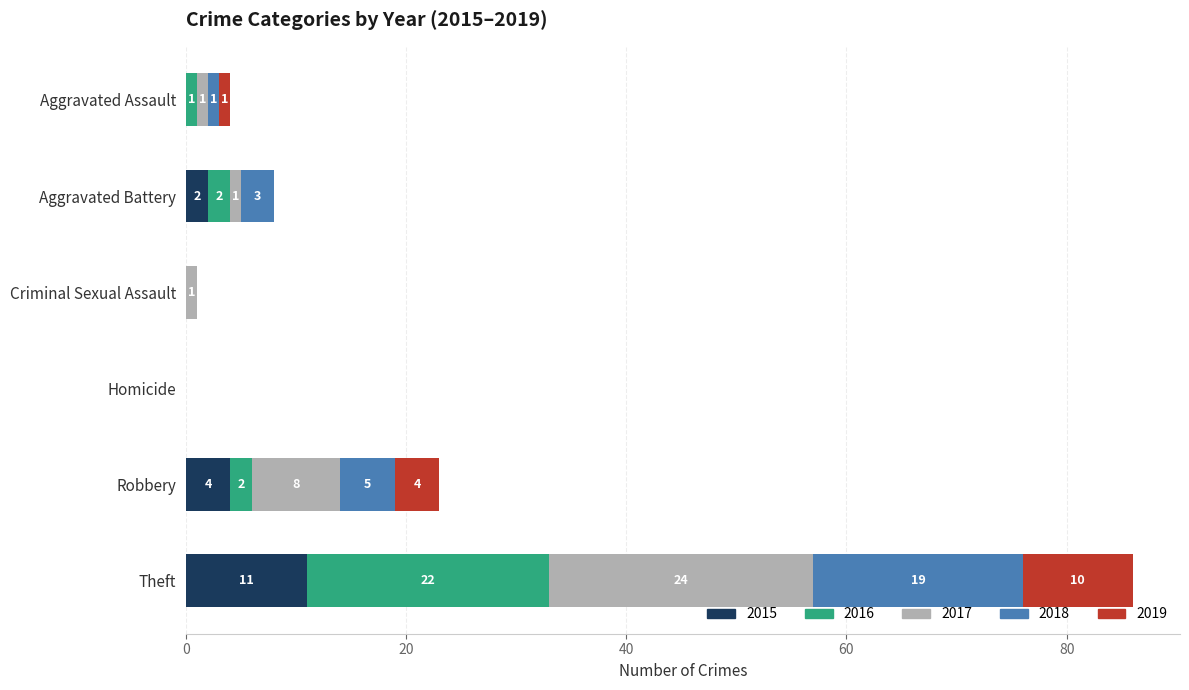

How many 2015 values are between 0 and 4?

5